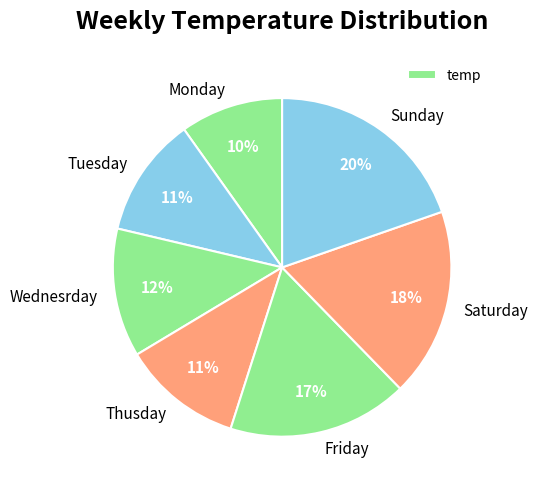

True or false: Tuesday accounts for 11% of the total.

True